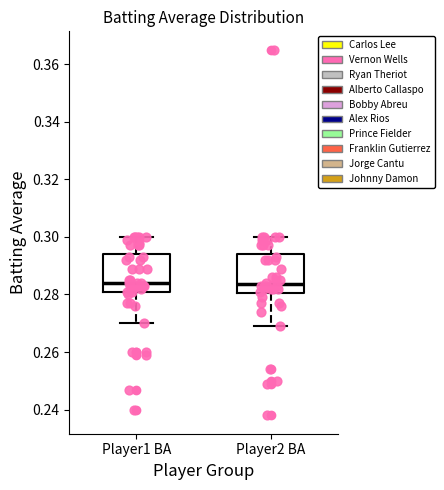

Where is the upper edge of the box for Player1 BA on the y-axis? The values are not printed on the chart, so give them approximately, as read against the axis.

0.294